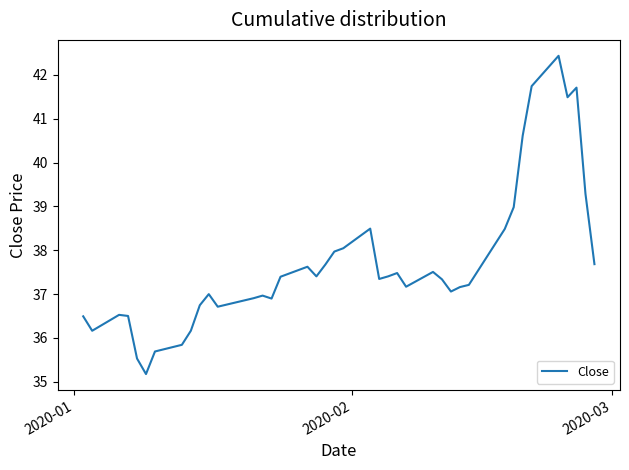

What is the difference between the maximum and minimum values?

7.3